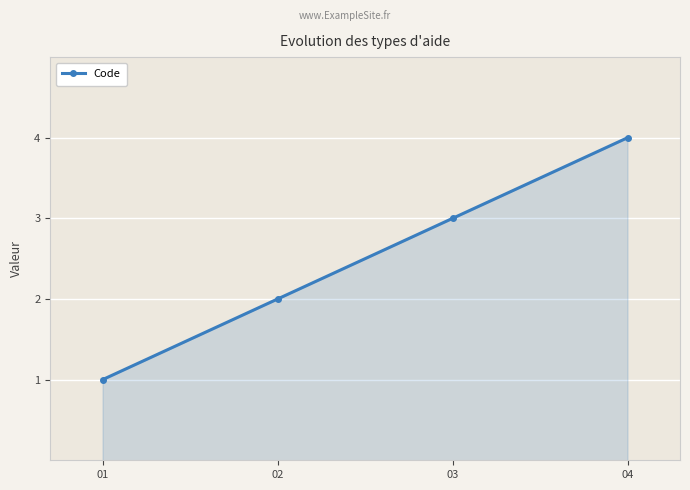

Approximately how many times larger is the value at 03 compared to 02?

1.5